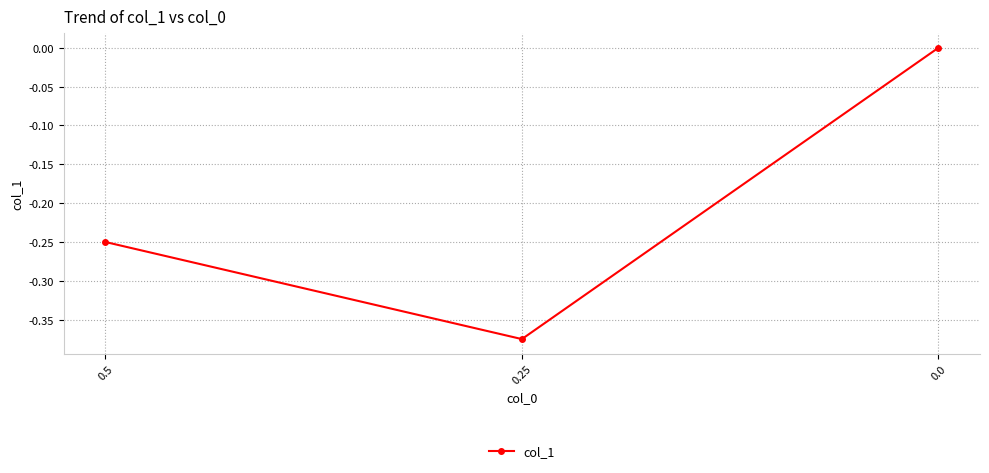

What is the label of the 1st point from the left?

0.5